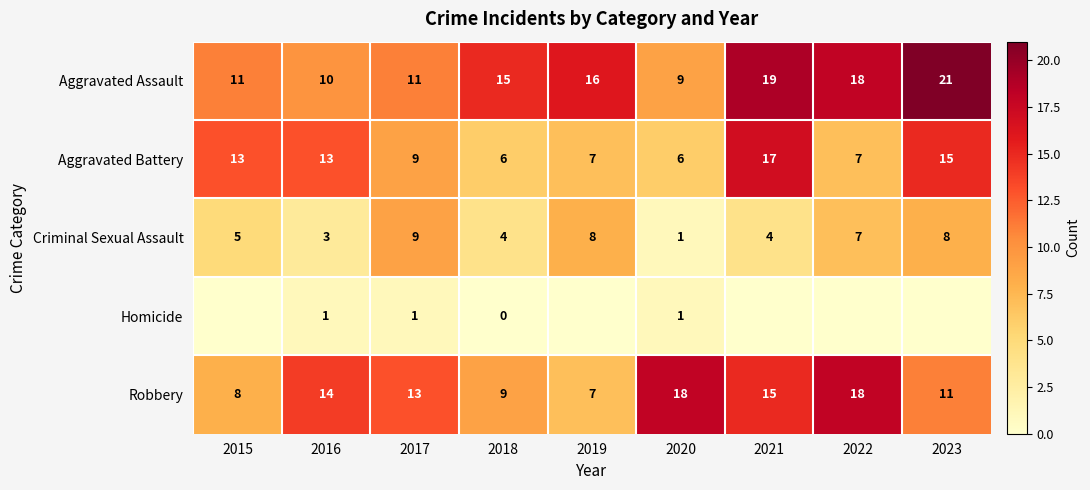

At which category is the sum across all series the highest?

2021